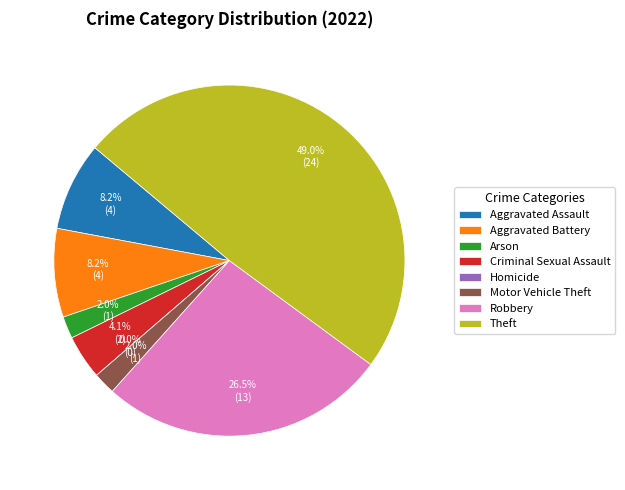

To the nearest percent, what percentage of the pie is Aggravated Battery?

8%